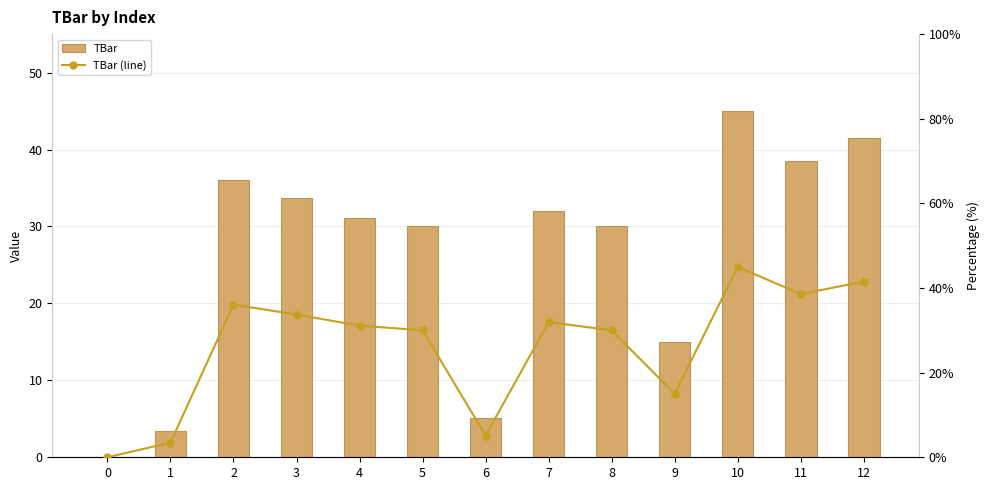

What is the value of the TBar (line) bar at the 11th from the left?

45.0